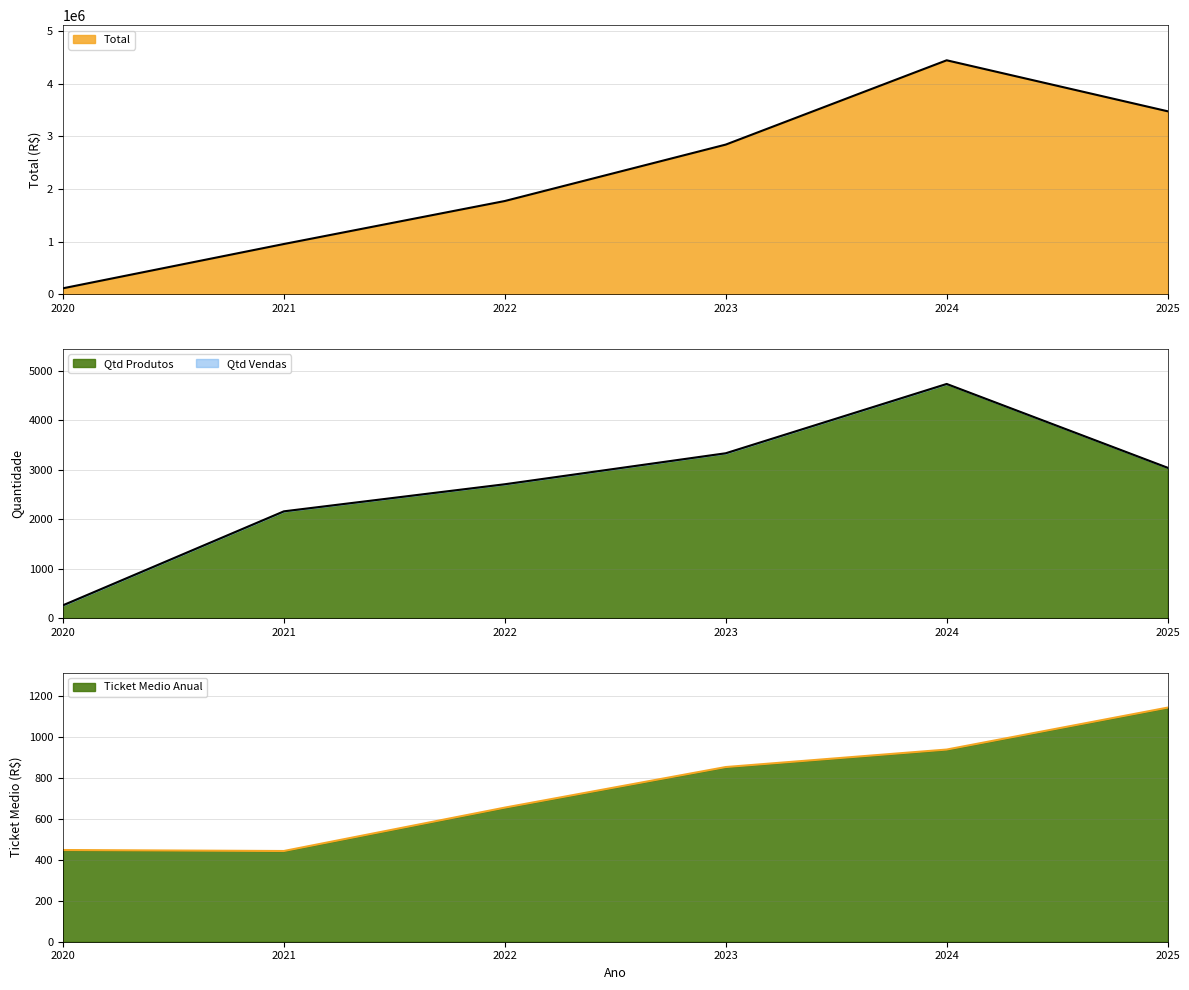

Reading left to right, list all the values displayed in this chart.

Total: 115509.0	956160.5	1772200.4	2843142.4	4443078.1	3475568.2
Qtd Produtos: 258.0	2159.0	2707.0	3334.0	4736.0	3041.0
Ticket Medio Anual: 447.7	442.9	654.7	852.8	938.1	1142.9